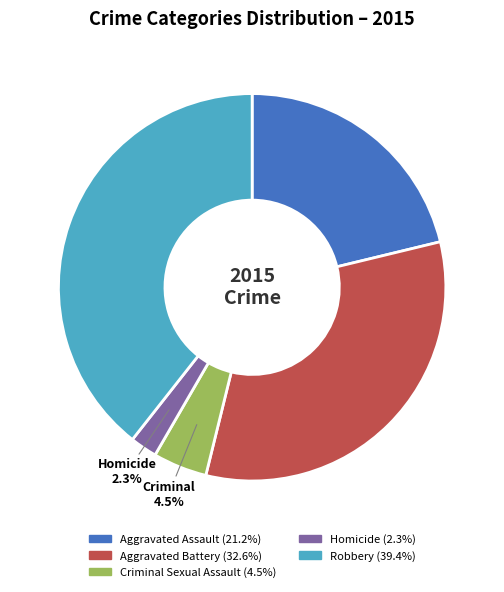

Is there a majority slice in this chart?

No